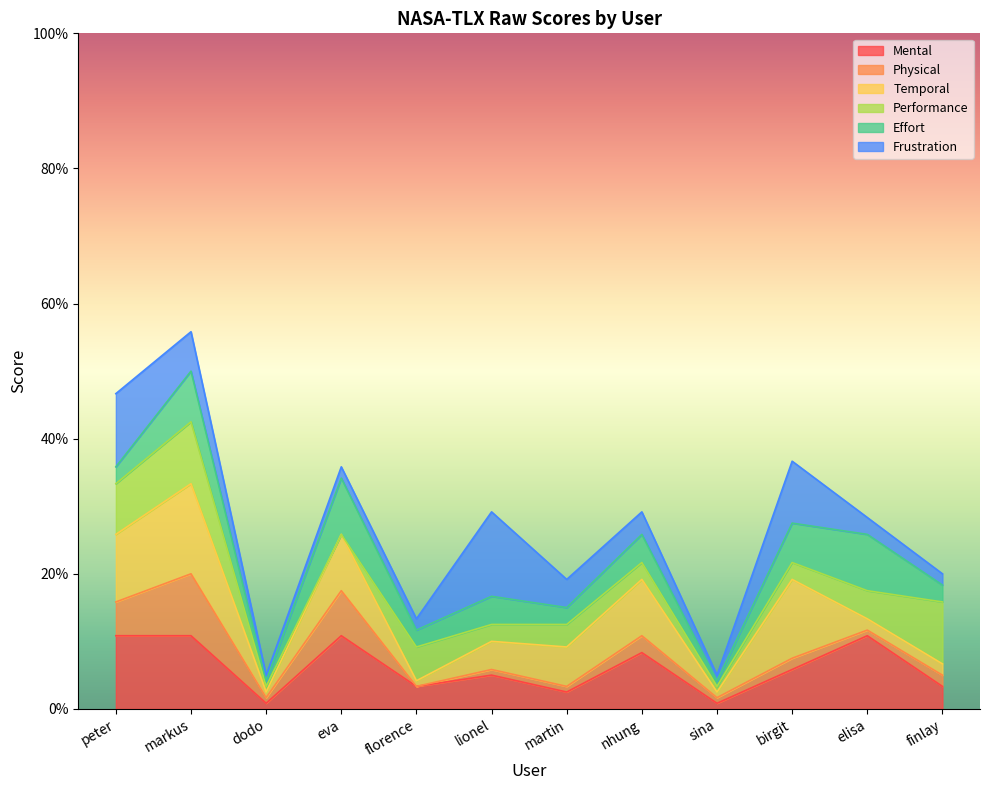

What is the highest value of the Mental series?

10.8